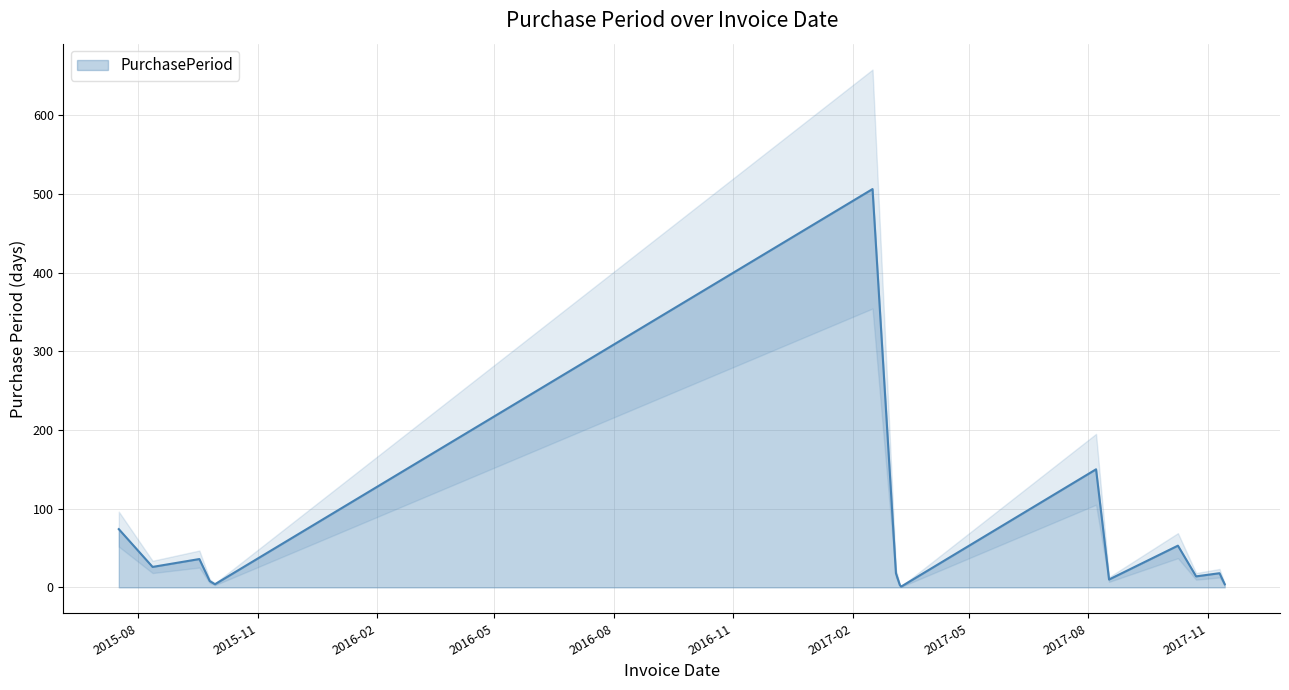

What is the difference between the maximum and minimum values?

505